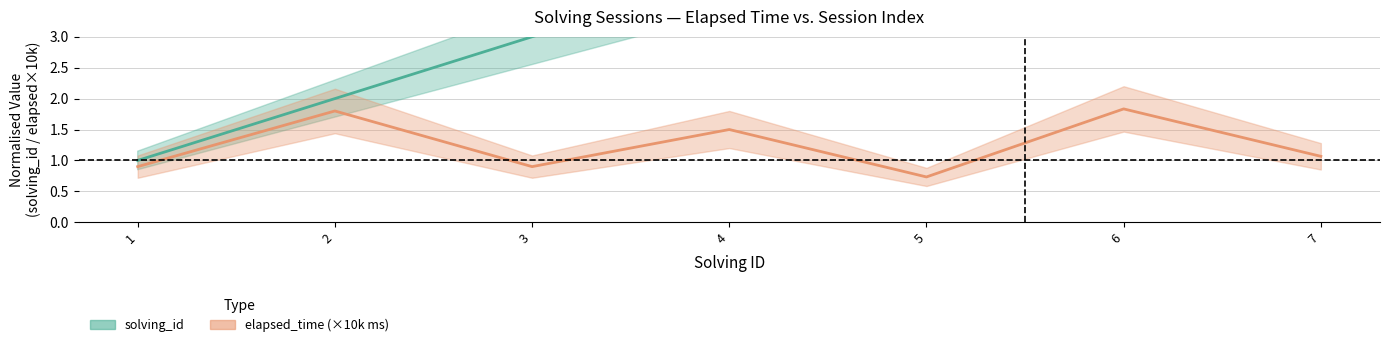

How many data points does each series have?

7